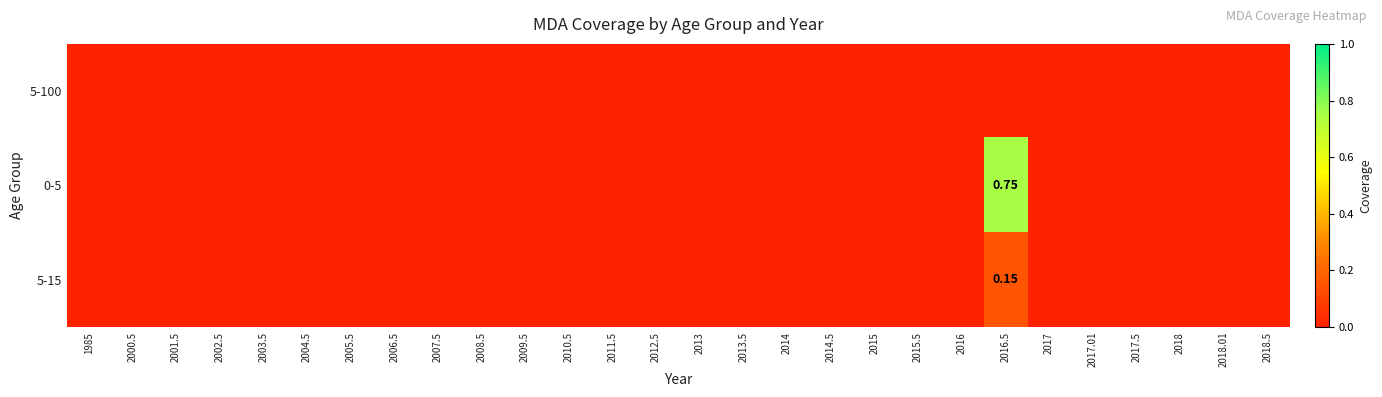

Count the number of data series in this chart.

3